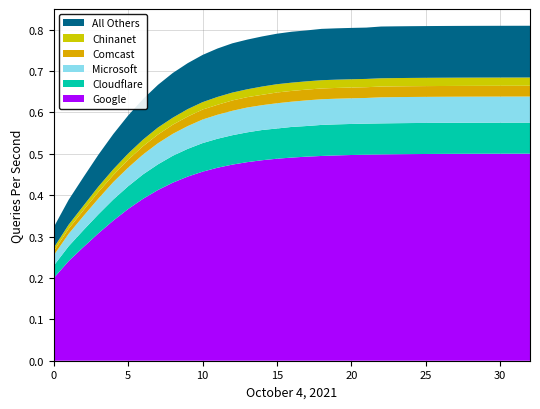

Reading right to left, extract all data points from this chart.

Google: 32=0.5	31=0.5	30=0.5	29=0.5	28=0.5	27=0.5	26=0.5	25=0.5	24=0.5	23=0.5	22=0.5	21=0.5	20=0.5	19=0.5	18=0.5	17=0.5	16=0.5	15=0.5	14=0.5	13=0.5	12=0.5	11=0.5	10=0.5	9=0.4	8=0.4	7=0.4	6=0.4	5=0.4	4=0.3	3=0.3	2=0.3	1=0.2	0=0.2
Cloudflare: 32=0.1	31=0.1	30=0.1	29=0.1	28=0.1	27=0.1	26=0.1	25=0.1	24=0.1	23=0.1	22=0.1	21=0.1	20=0.1	19=0.1	18=0.1	17=0.1	16=0.1	15=0.1	14=0.1	13=0.1	12=0.1	11=0.1	10=0.1	9=0.1	8=0.1	7=0.1	6=0.1	5=0.1	4=0.1	3=0.0	2=0.0	1=0.0	0=0.0
Microsoft: 32=0.1	31=0.1	30=0.1	29=0.1	28=0.1	27=0.1	26=0.1	25=0.1	24=0.1	23=0.1	22=0.1	21=0.1	20=0.1	19=0.1	18=0.1	17=0.1	16=0.1	15=0.1	14=0.1	13=0.1	12=0.1	11=0.1	10=0.1	9=0.1	8=0.1	7=0.1	6=0.0	5=0.0	4=0.0	3=0.0	2=0.0	1=0.0	0=0.0
Comcast: 32=0.0	31=0.0	30=0.0	29=0.0	28=0.0	27=0.0	26=0.0	25=0.0	24=0.0	23=0.0	22=0.0	21=0.0	20=0.0	19=0.0	18=0.0	17=0.0	16=0.0	15=0.0	14=0.0	13=0.0	12=0.0	11=0.0	10=0.0	9=0.0	8=0.0	7=0.0	6=0.0	5=0.0	4=0.0	3=0.0	2=0.0	1=0.0	0=0.0
Chinanet: 32=0.0	31=0.0	30=0.0	29=0.0	28=0.0	27=0.0	26=0.0	25=0.0	24=0.0	23=0.0	22=0.0	21=0.0	20=0.0	19=0.0	18=0.0	17=0.0	16=0.0	15=0.0	14=0.0	13=0.0	12=0.0	11=0.0	10=0.0	9=0.0	8=0.0	7=0.0	6=0.0	5=0.0	4=0.0	3=0.0	2=0.0	1=0.0	0=0.0
All Others: 32=0.1	31=0.1	30=0.1	29=0.1	28=0.1	27=0.1	26=0.1	25=0.1	24=0.1	23=0.1	22=0.1	21=0.1	20=0.1	19=0.1	18=0.1	17=0.1	16=0.1	15=0.1	14=0.1	13=0.1	12=0.1	11=0.1	10=0.1	9=0.1	8=0.1	7=0.1	6=0.1	5=0.1	4=0.1	3=0.1	2=0.1	1=0.1	0=0.1